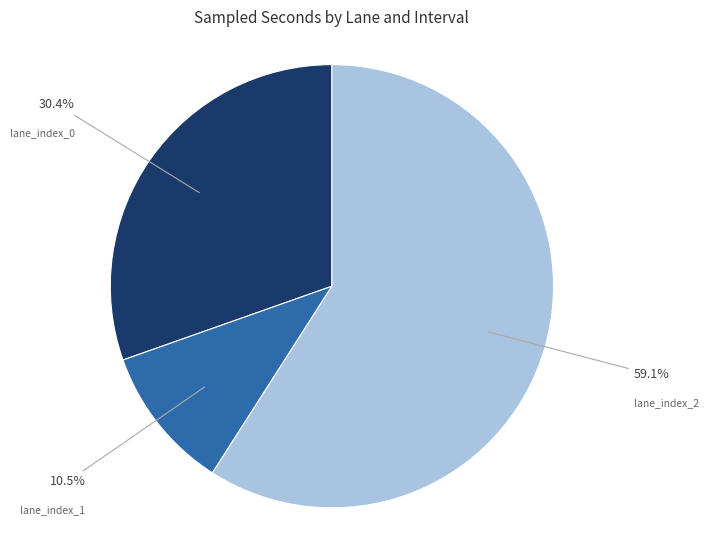

Rank the categories by value from highest to lowest.

lane_index_2, lane_index_0, lane_index_1